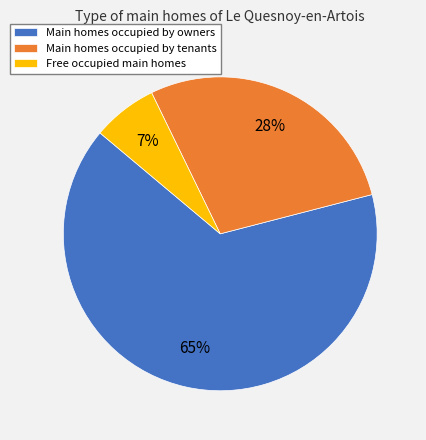

Does any single category account for the majority?

Yes